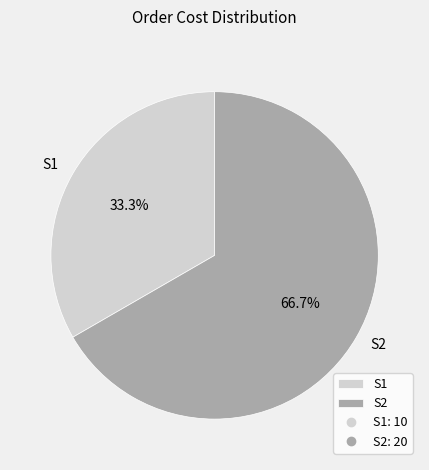

To the nearest percent, what is the average slice percentage?

50%